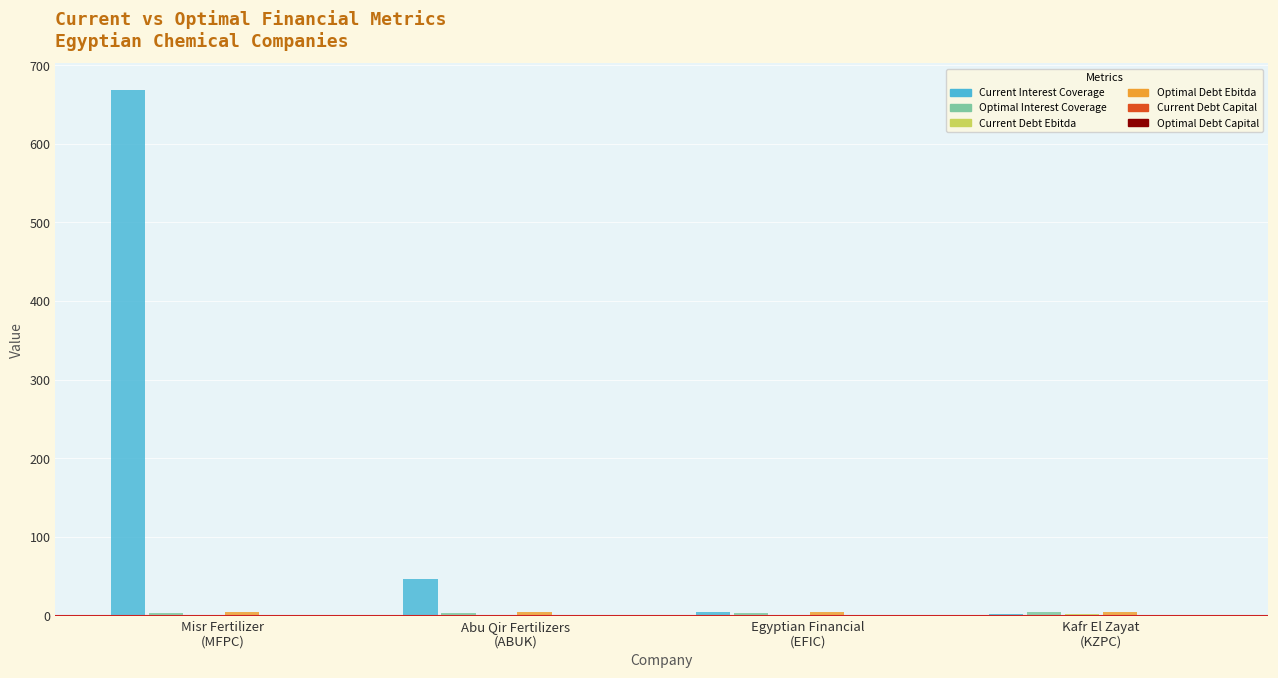

What value does the current_interest_coverage series have at Egyptian Financial
(EFIC)?

5.0